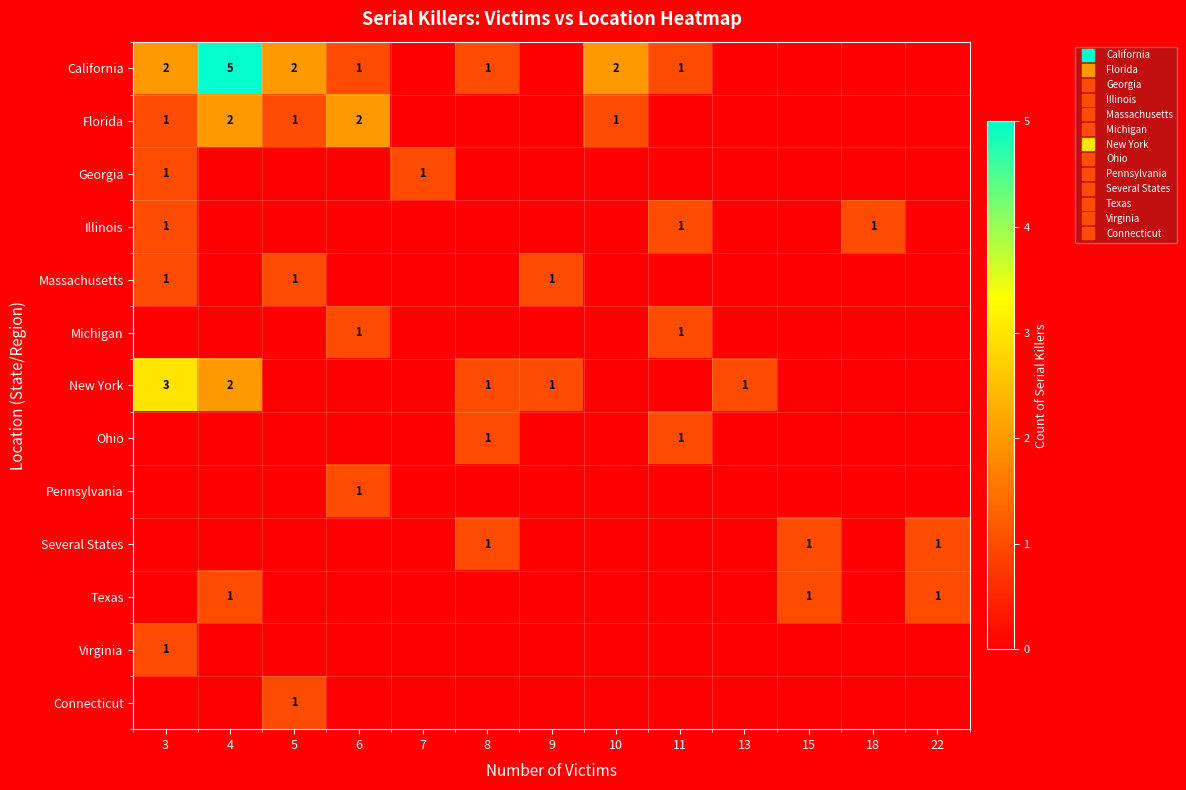

What is the difference between the highest and lowest values at 4?

5